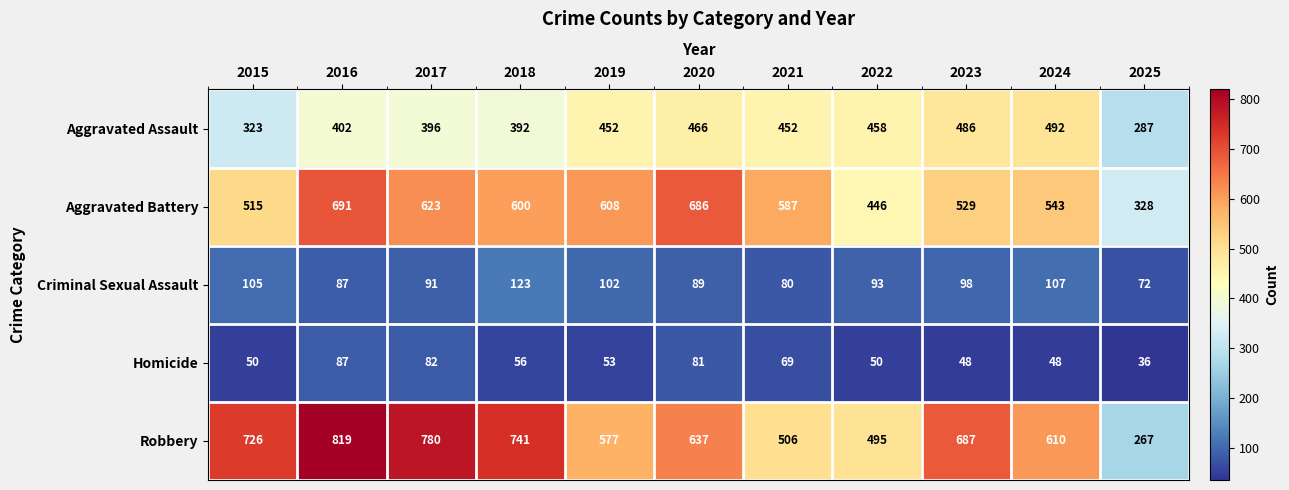

What is the approximate value of Criminal Sexual Assault at 2020, to the nearest 10?

90